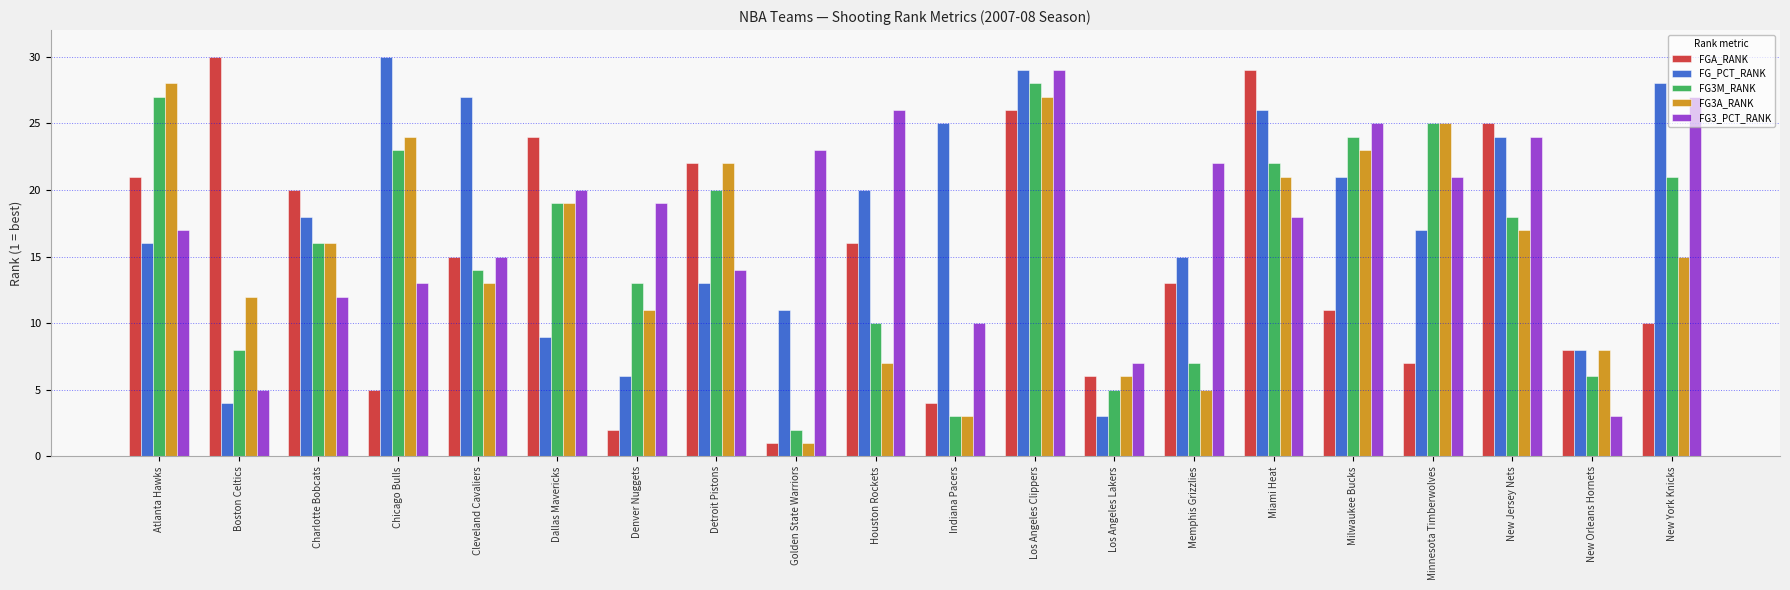

What position from the right is Charlotte Bobcats?

18